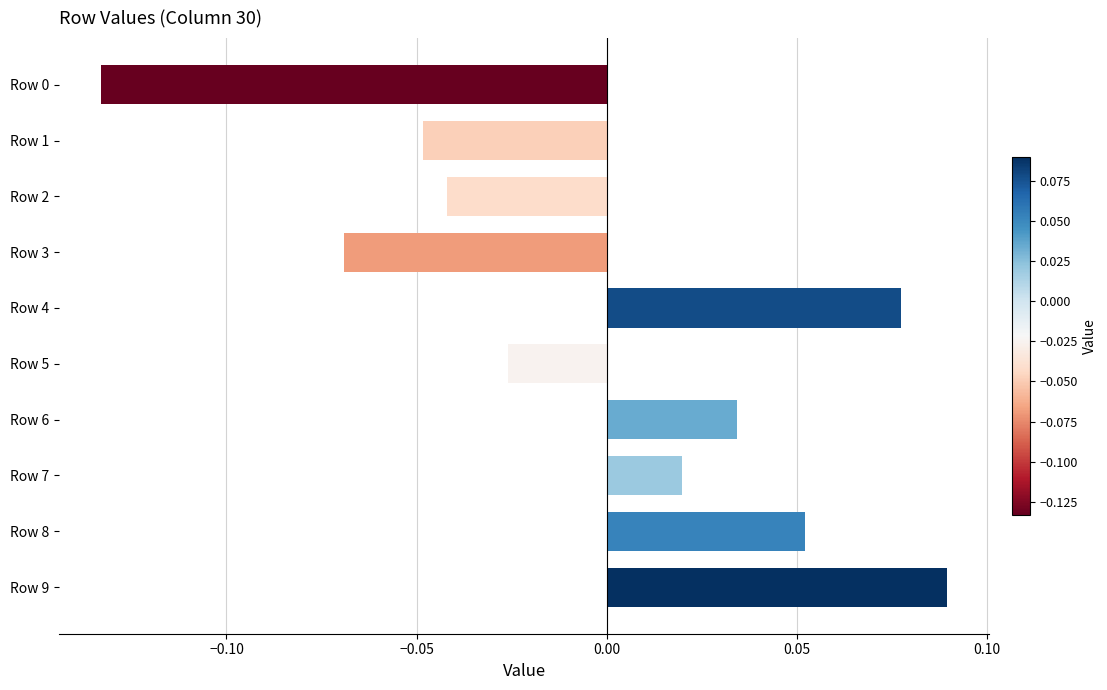

The value at Row 0 is -0.2. True or false?

False